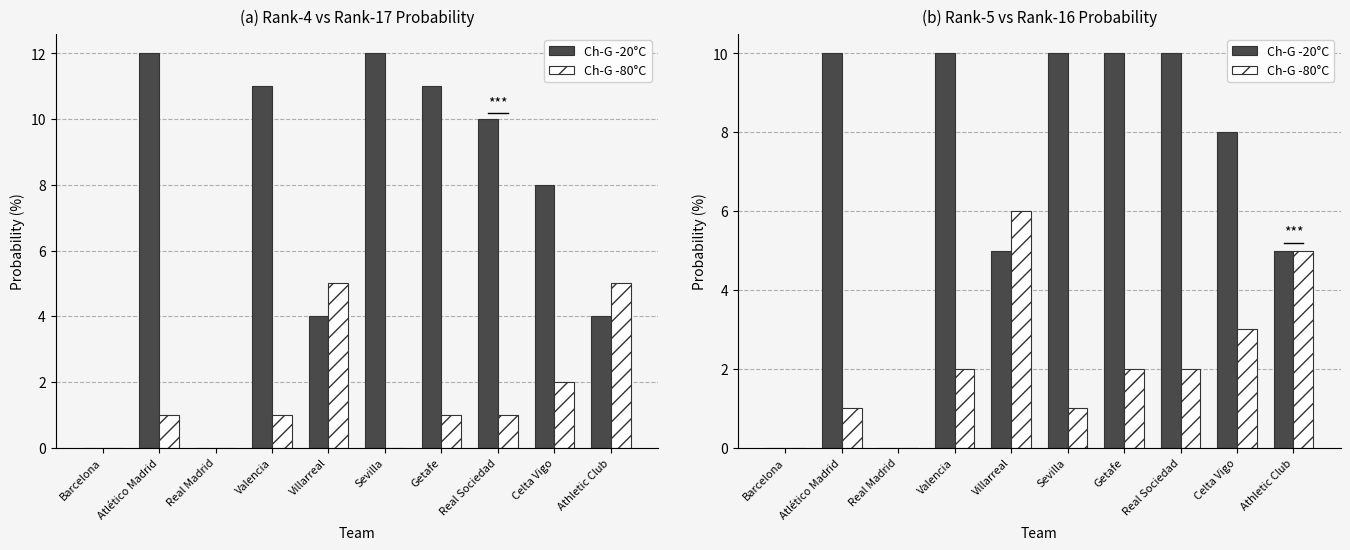

What is the approximate value of Ch-G -20°C at Real Sociedad?

10